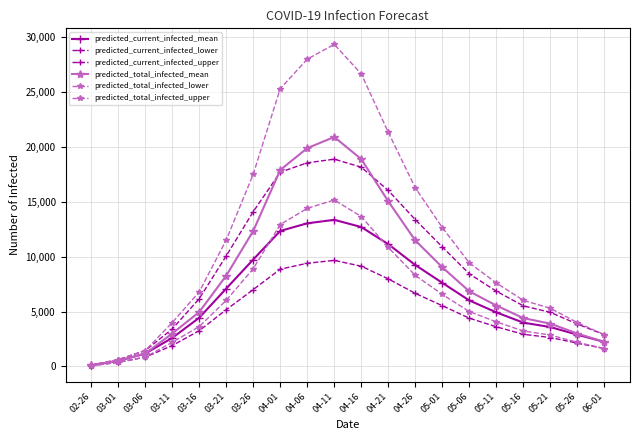

At how many categories does at least one series exceed 404?

19